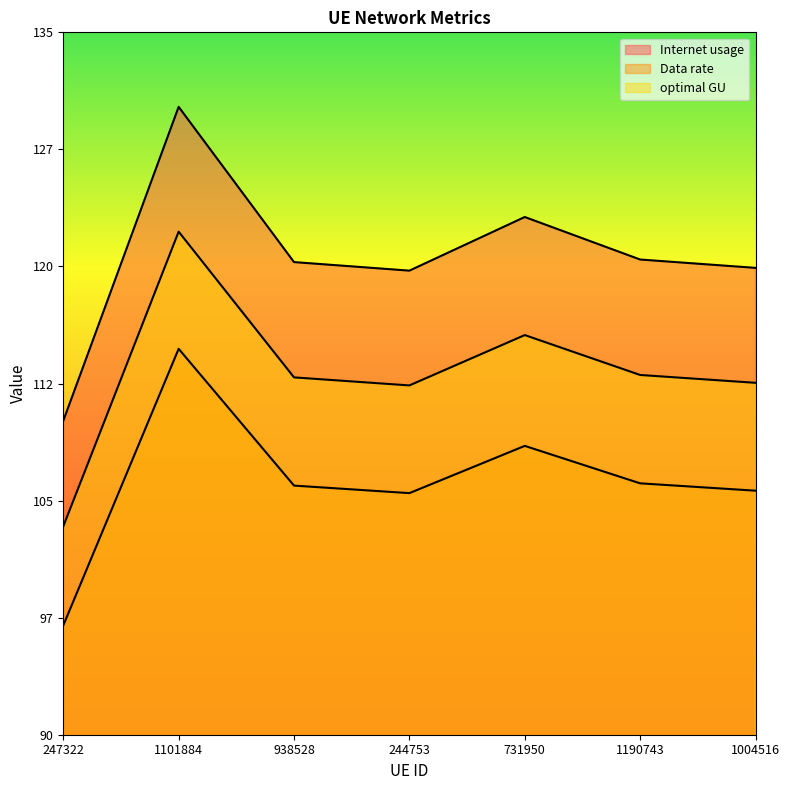

What is the difference between the maximum and minimum values in the Data rate series?

17.7